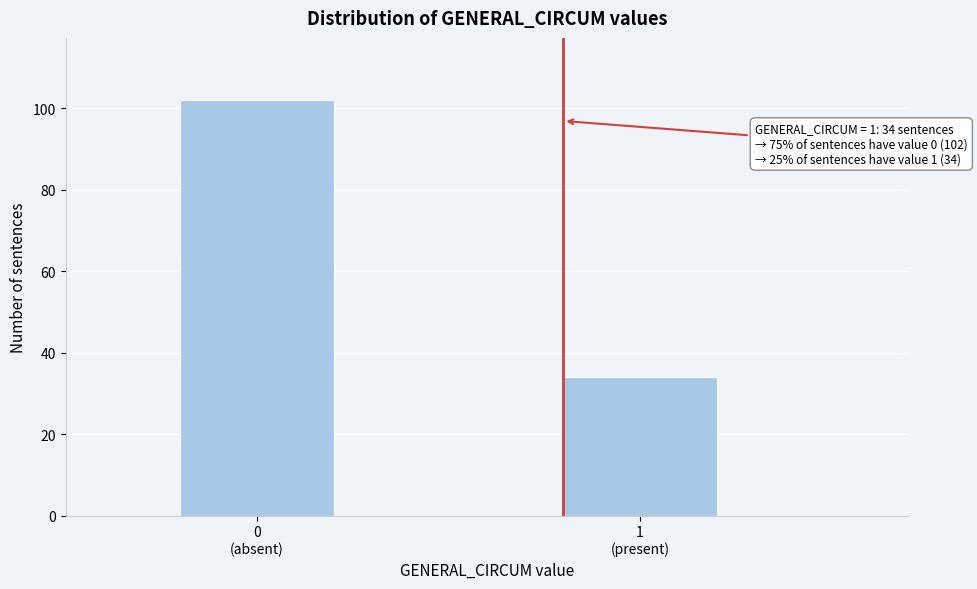

Reading left to right, transcribe all the data shown in this chart.

102	34